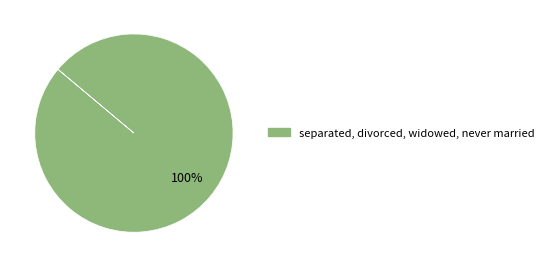

Is there any slice that represents more than half of the pie?

Yes